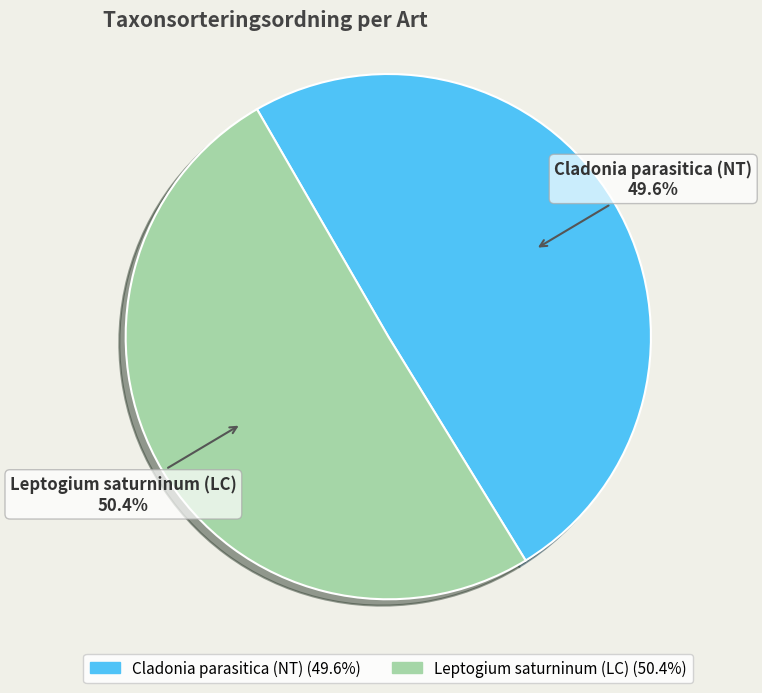

Does Leptogium saturninum (LC) represent more than half of the total?

Yes